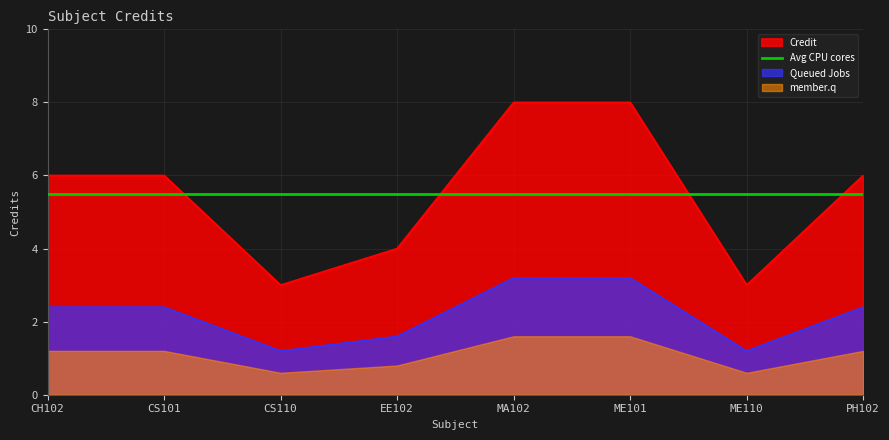

List the labels in order of value, largest first.

MA102, ME101, CH102, CS101, PH102, EE102, CS110, ME110